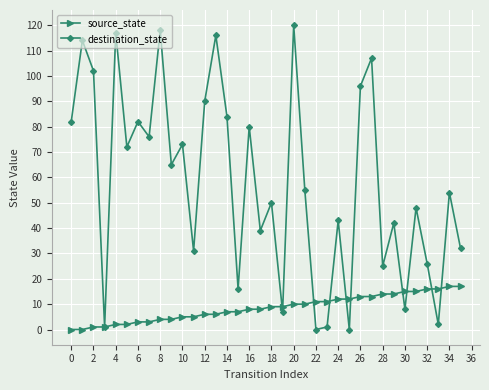

Which series has the largest range (max minus min)?

destination_state